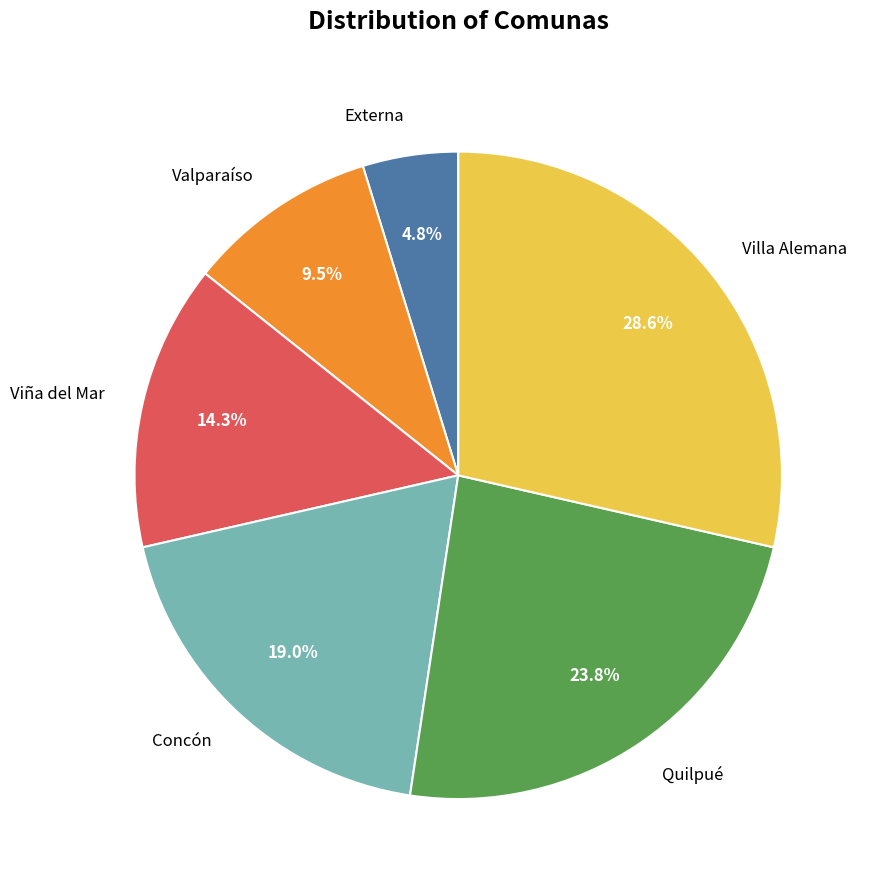

Is there a majority slice in this chart?

No